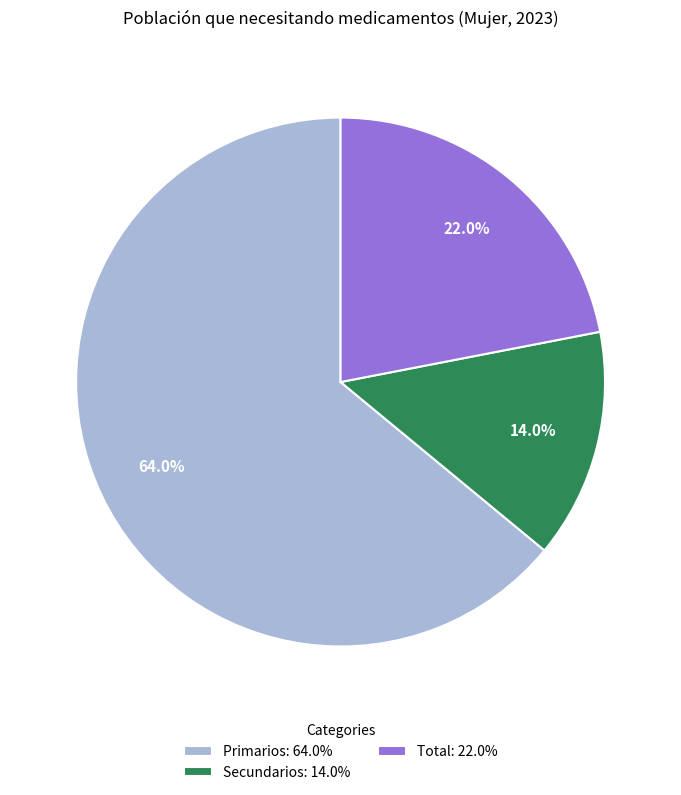

Combined, do Secundarios: 14.0% and Primarios: 64.0% account for over 50%?

Yes